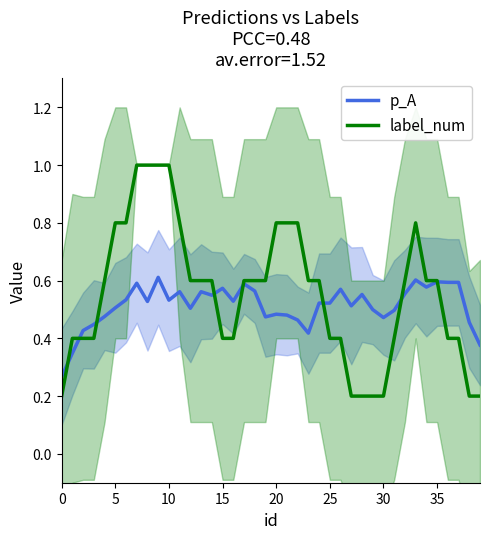

Which series ends up on top after the final intersection of label_num and p_A?

p_A